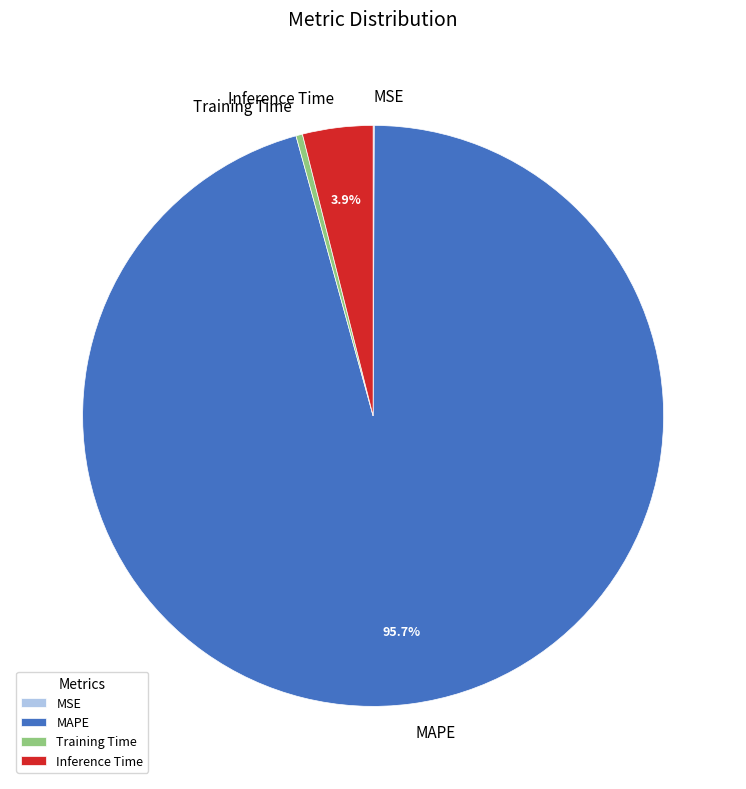

Between Training Time and MAPE, which is larger?

MAPE